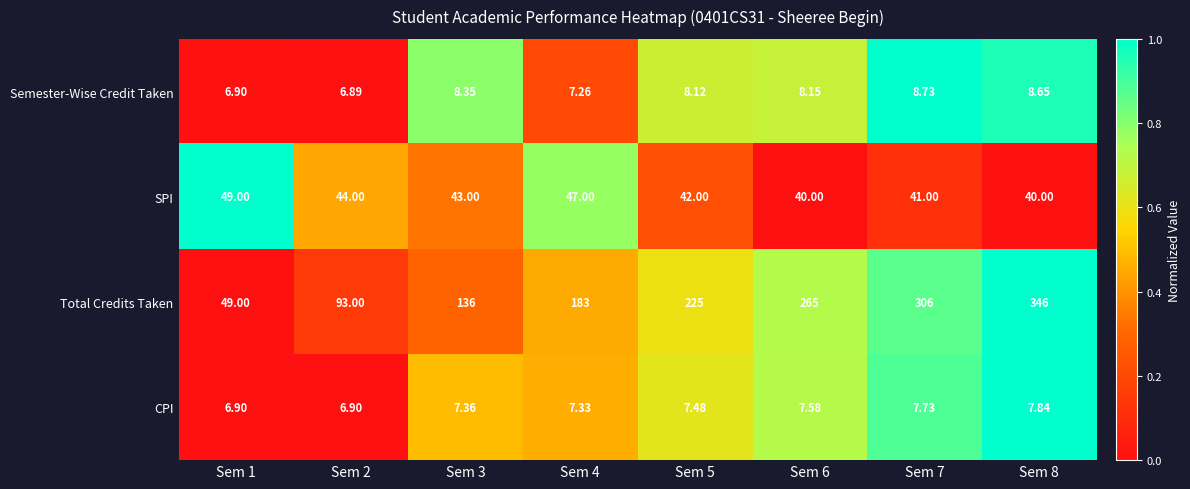

Which series has the largest total across all categories?

Total Credits Taken